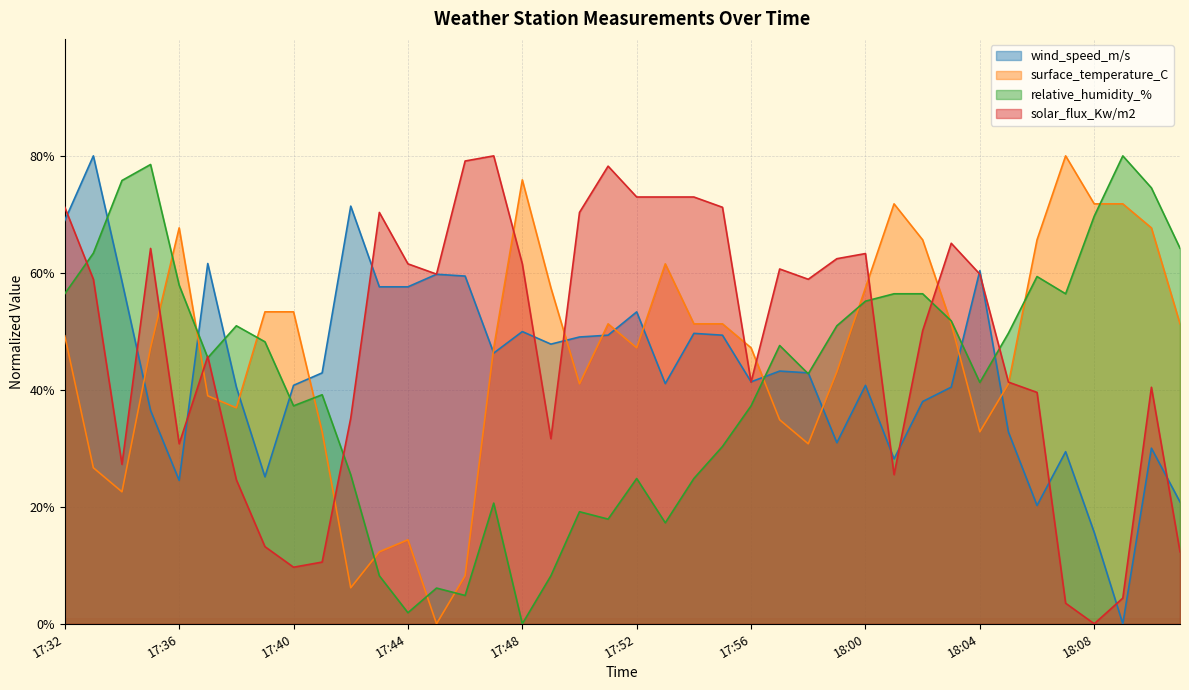

How many data points in wind_speed_m/s are less than 42?

19